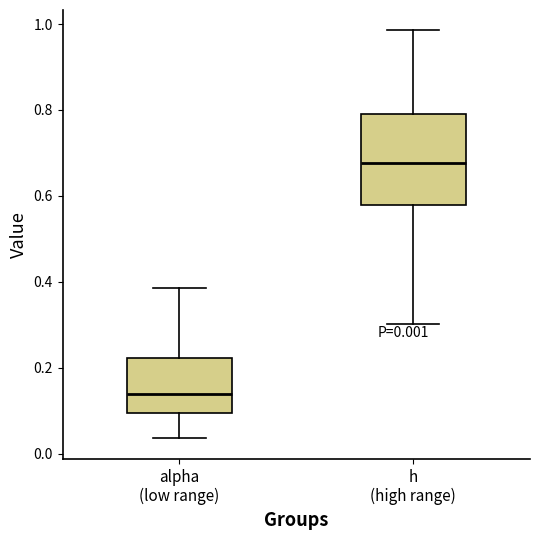

Comparing the boxes themselves (not the whiskers), which one is the tallest?

h (high range)